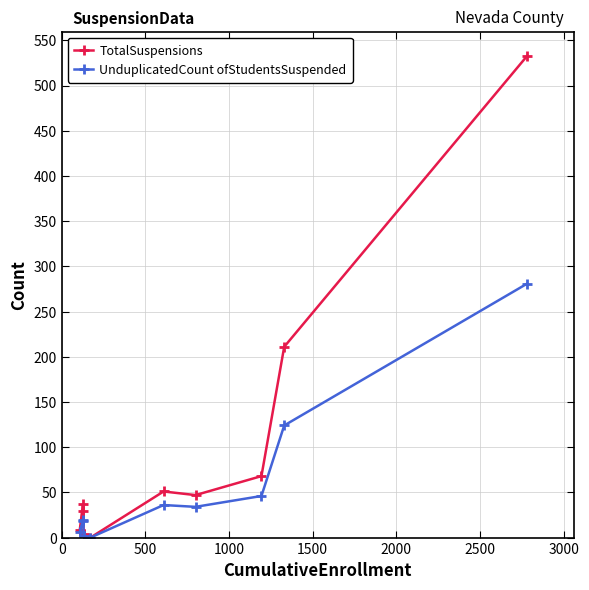

Rank the series by their average value, from lowest to highest.

UnduplicatedCount ofStudentsSuspended, TotalSuspensions